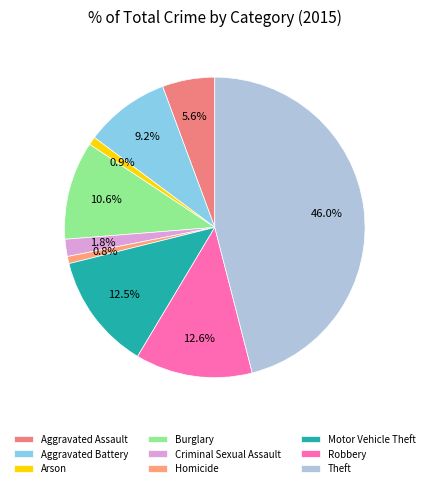

Count the number of slices in the pie.

9